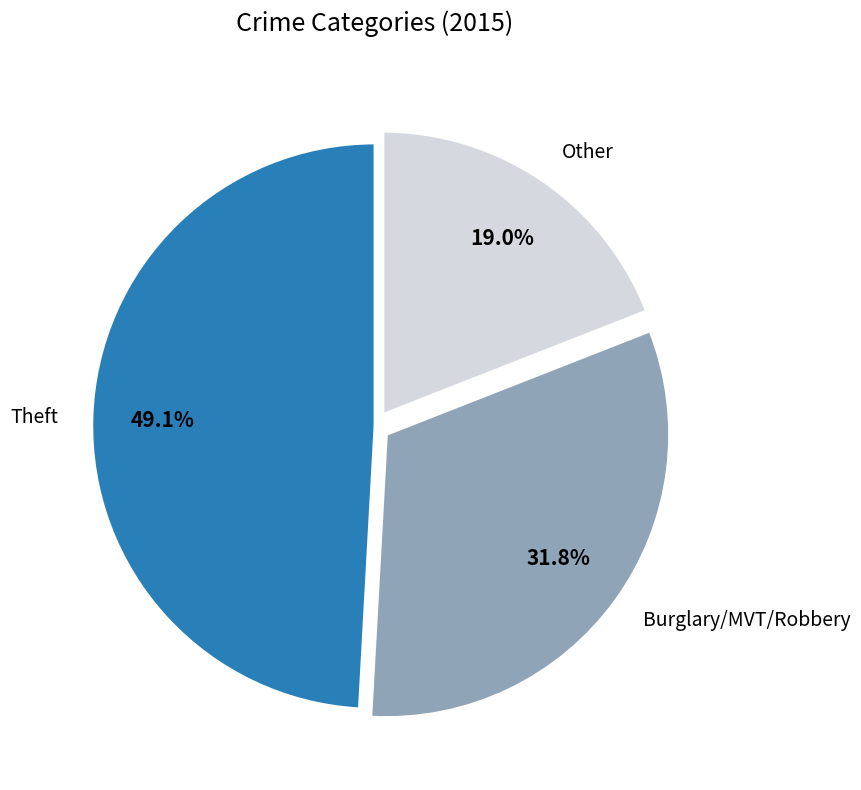

Which category has the smallest portion of the pie?

Other